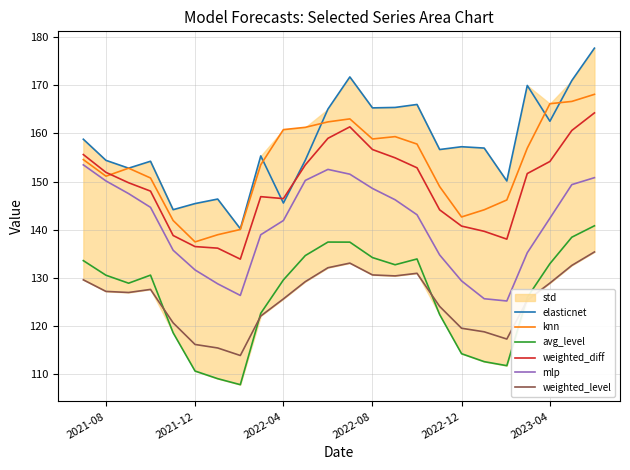

Is it true that knn equals 158.8 at 2022-08?

True